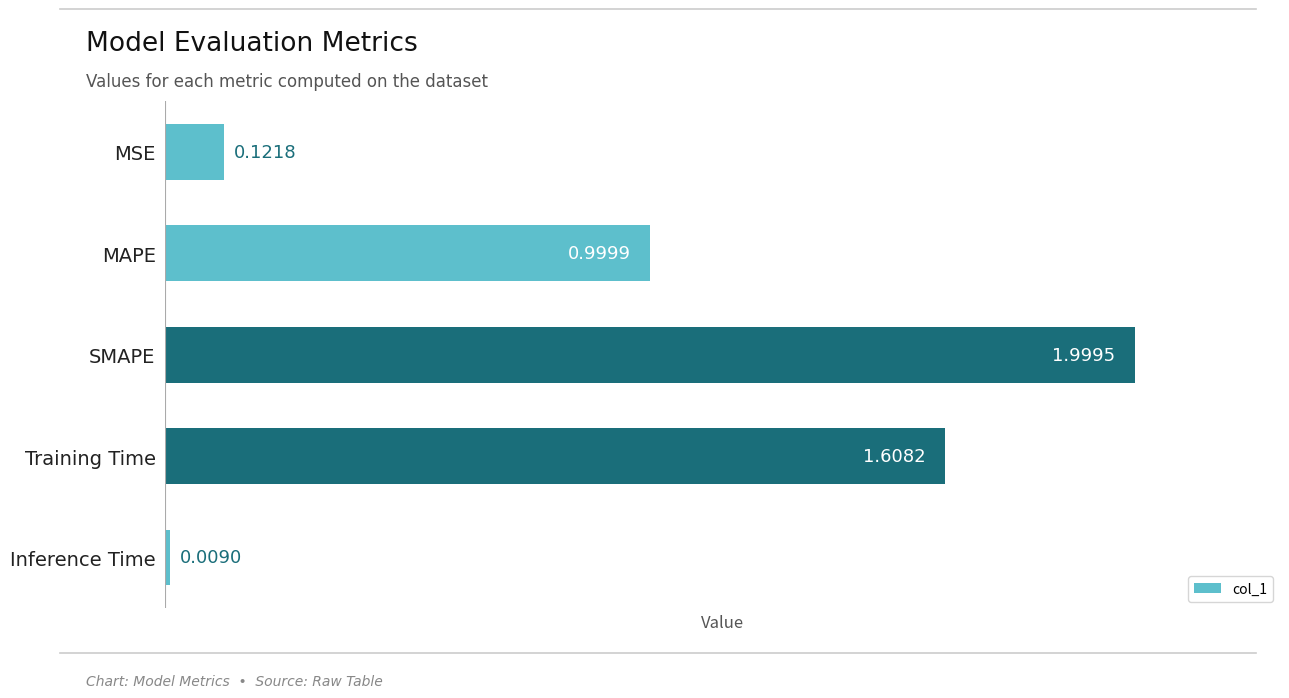

How many categories are shown in the chart?

5